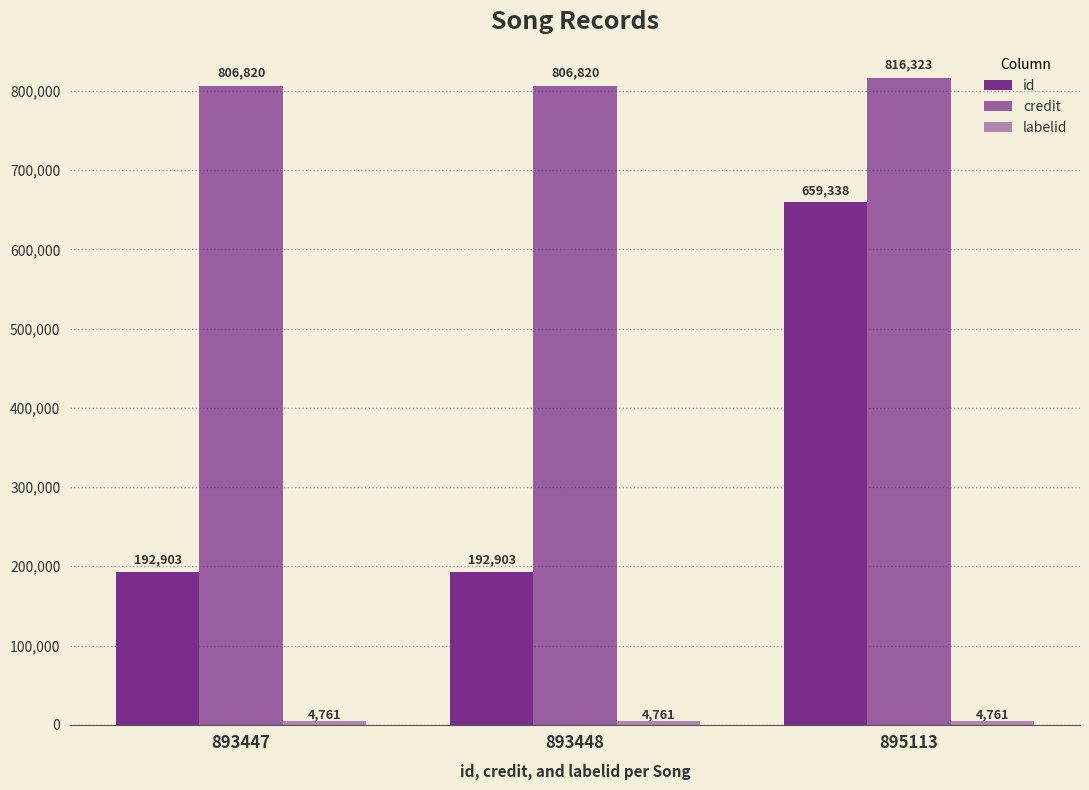

What is the lowest value of the id series?

192903